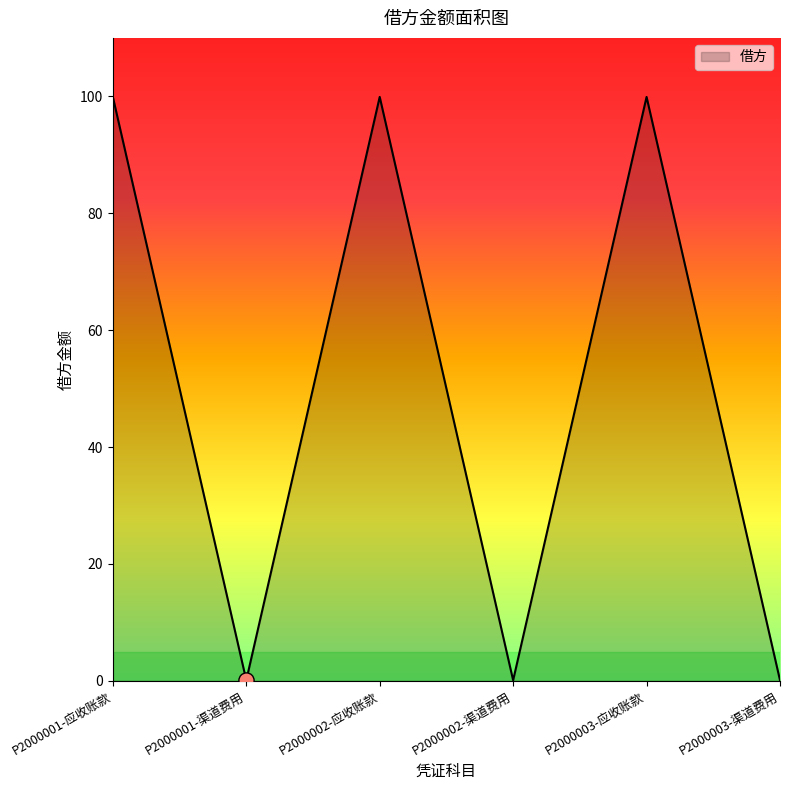

What is the change in value from P2000001-应收账款 to P2000002-渠道费用?

-99.8